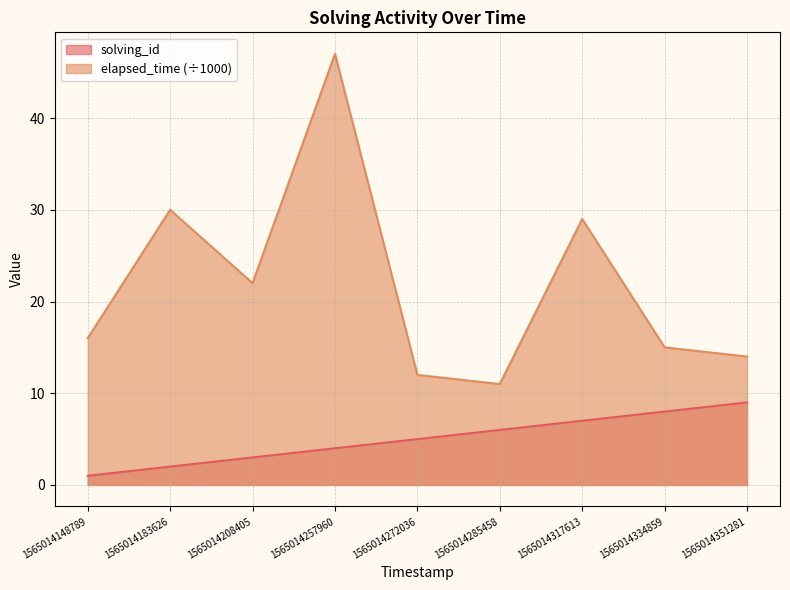

What are all the series names shown in the legend?

solving_id, elapsed_time (÷1000)